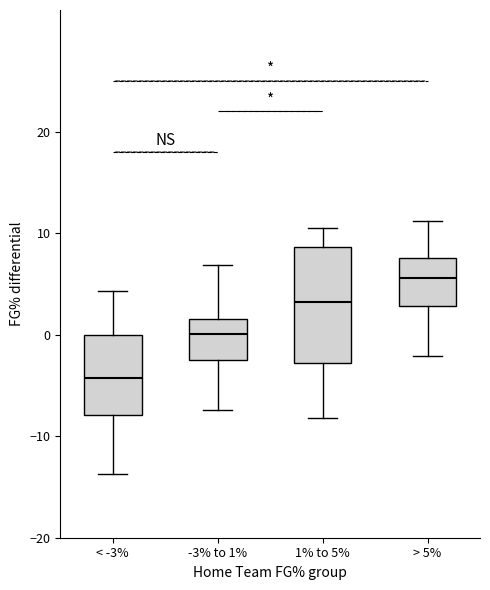

Reading left to right, transcribe this box plot: for each box, give where its median line is, the range the box spans, and where its two whiskers end, as read against the y-axis. The values are not printed on the chart, so give them approximately, as read against the axis.

< -3%: median -4, box -8 to 0, whiskers -14 to 4
-3% to 1%: median 0, box -2 to 2, whiskers -7 to 7
1% to 5%: median 3, box -3 to 9, whiskers -8 to 11
> 5%: median 6, box 3 to 8, whiskers -2 to 11